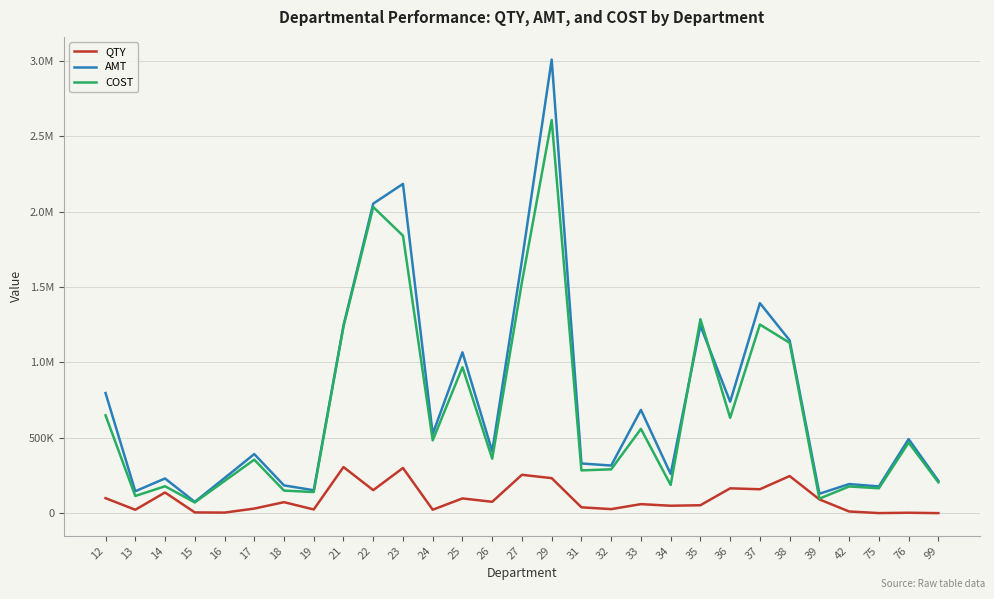

Does the chart have visible grid lines?

Yes